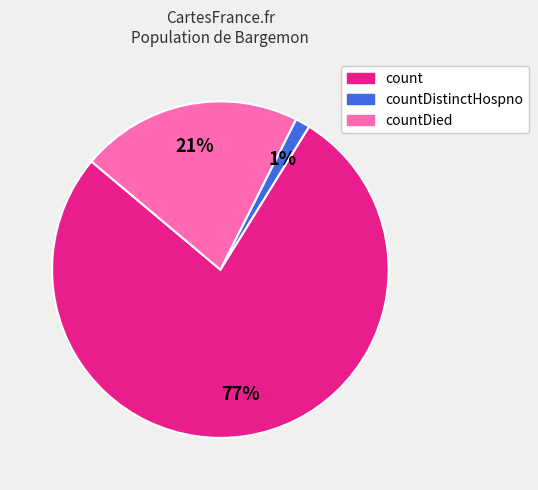

To the nearest percent, what is the average slice percentage?

33%